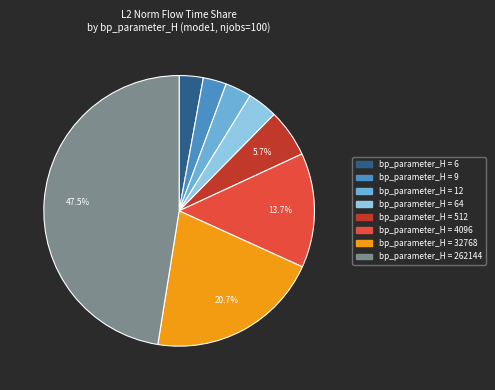

Is there any slice that represents more than half of the pie?

No